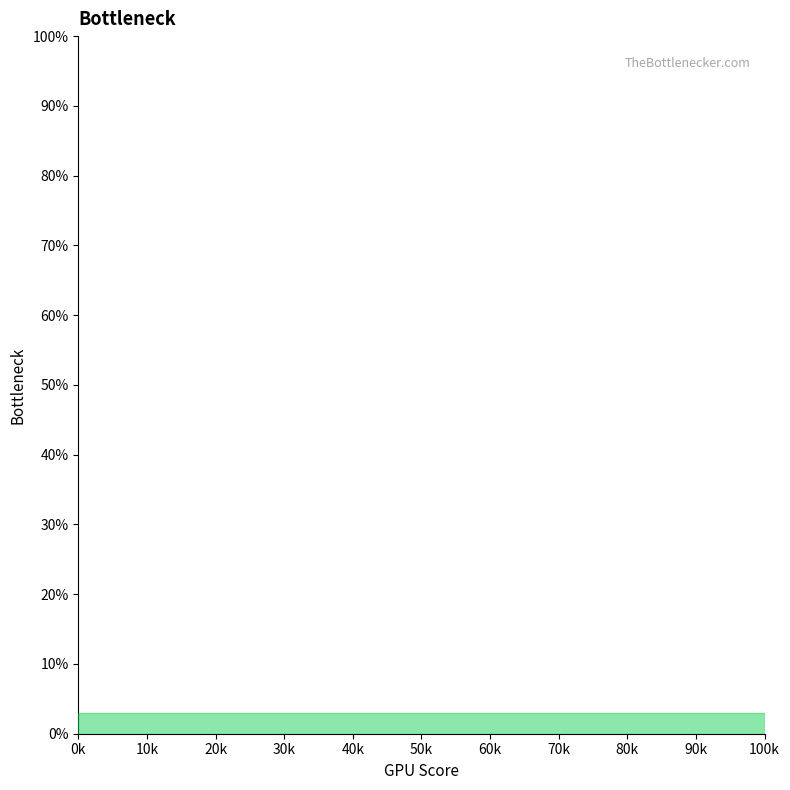

What is the maximum value shown in the chart?

100.0